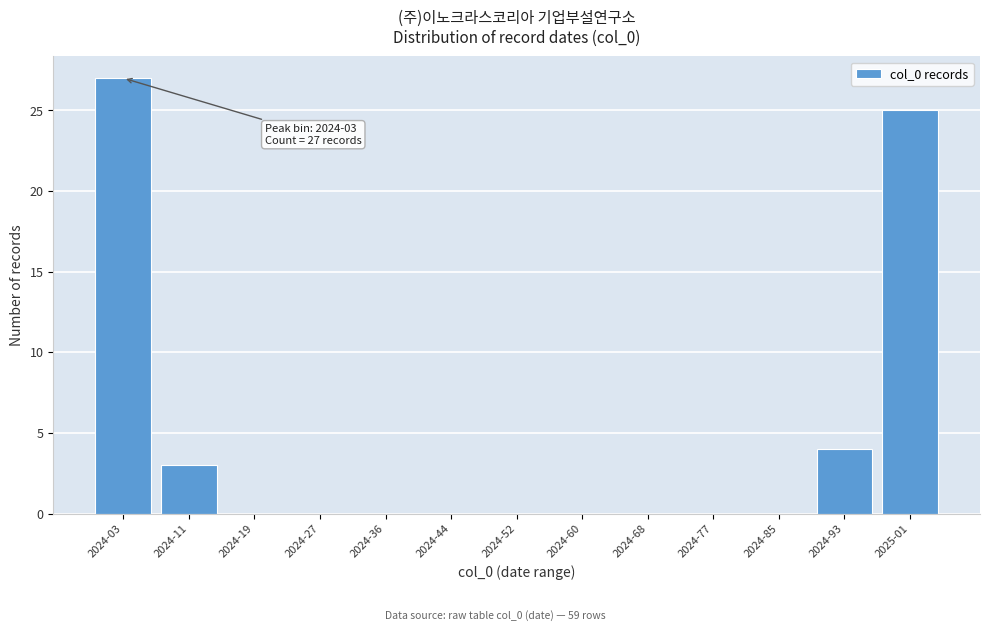

Reading left to right, what are all the values shown in this chart?

2024-03=27	2024-11=3	2024-19=0	2024-27=0	2024-36=0	2024-44=0	2024-52=0	2024-60=0	2024-68=0	2024-77=0	2024-85=0	2024-93=4	2025-01=25